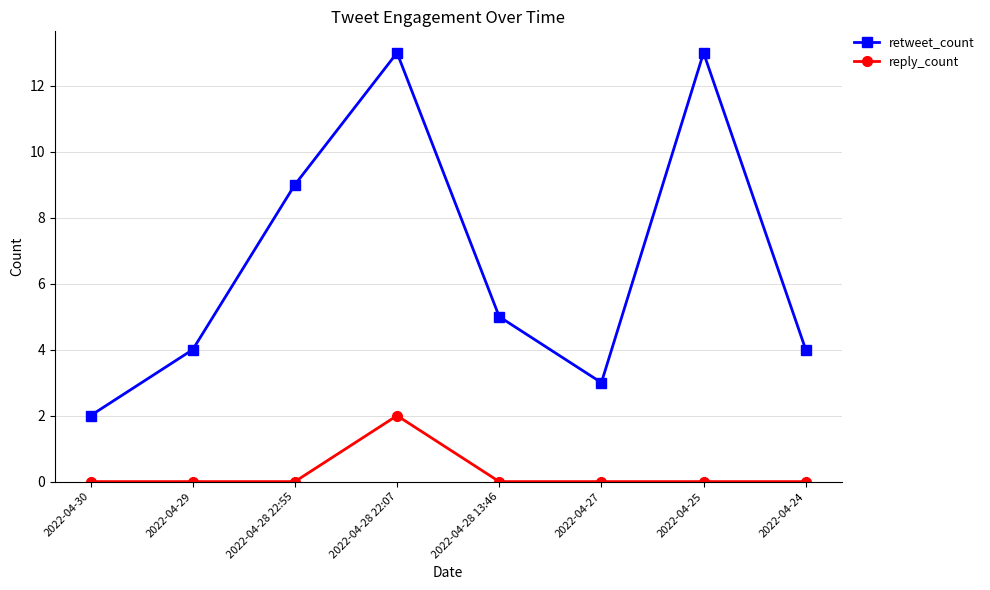

True or false: reply_count has more than 0 points higher than both neighbors.

True